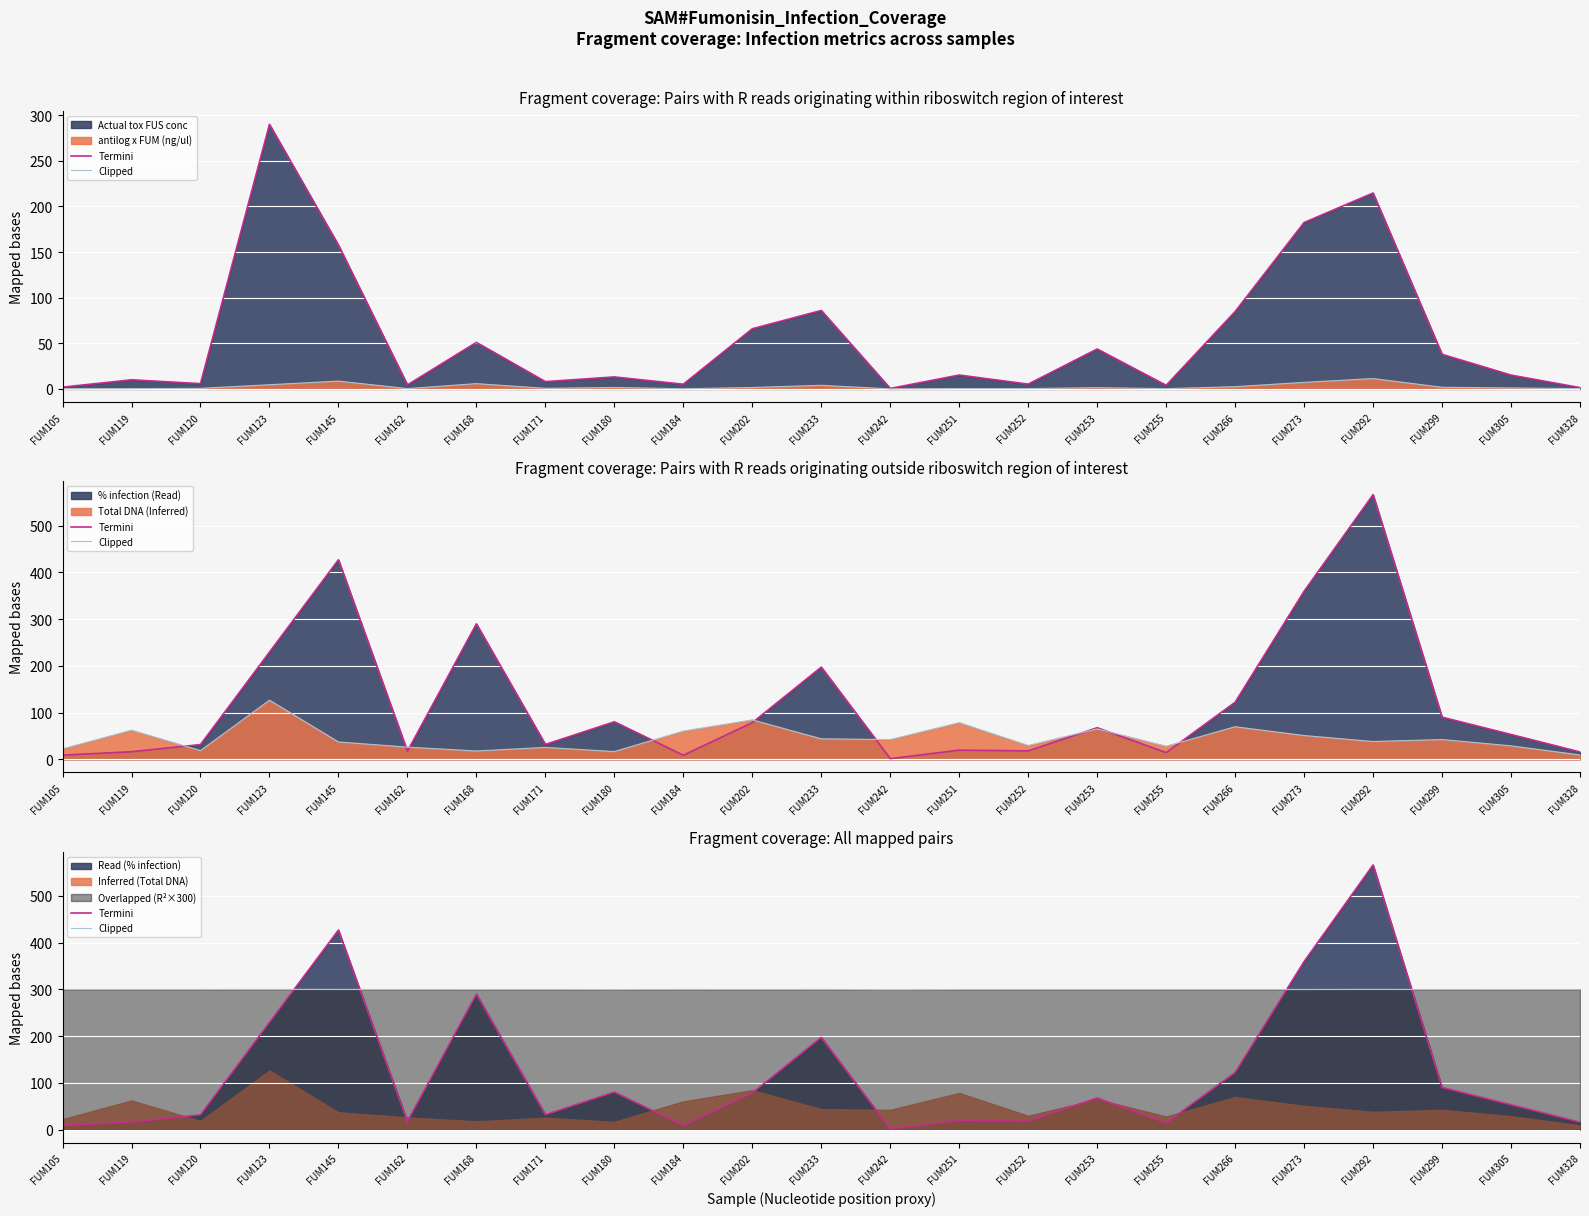

After their last crossing, which series has the higher values: Clipped or Termini?

Clipped